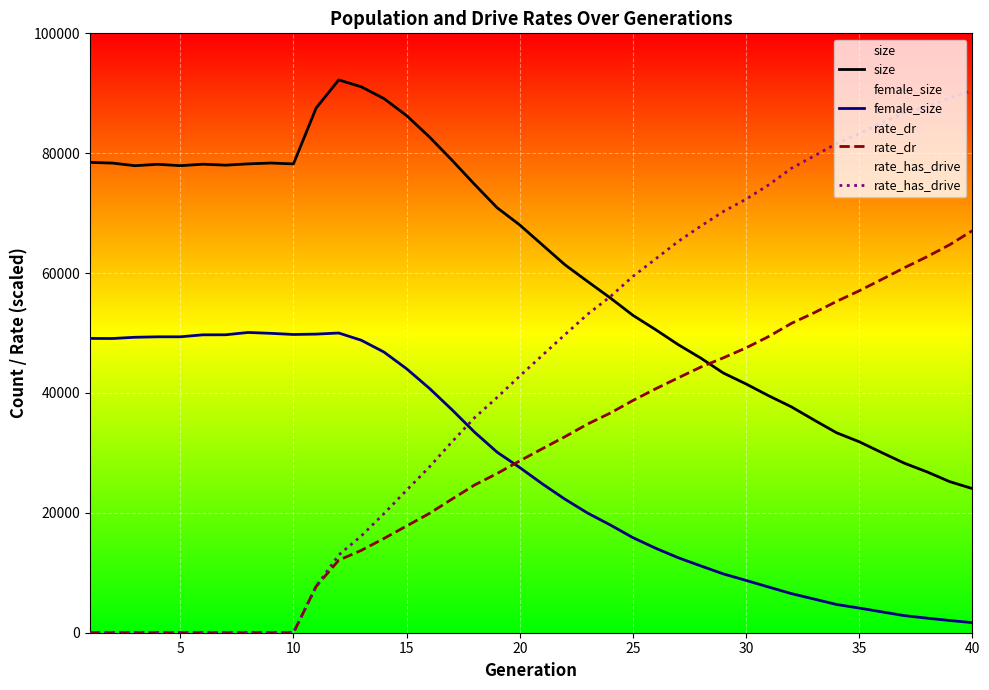

Which series has the largest range (max minus min)?

rate_has_drive